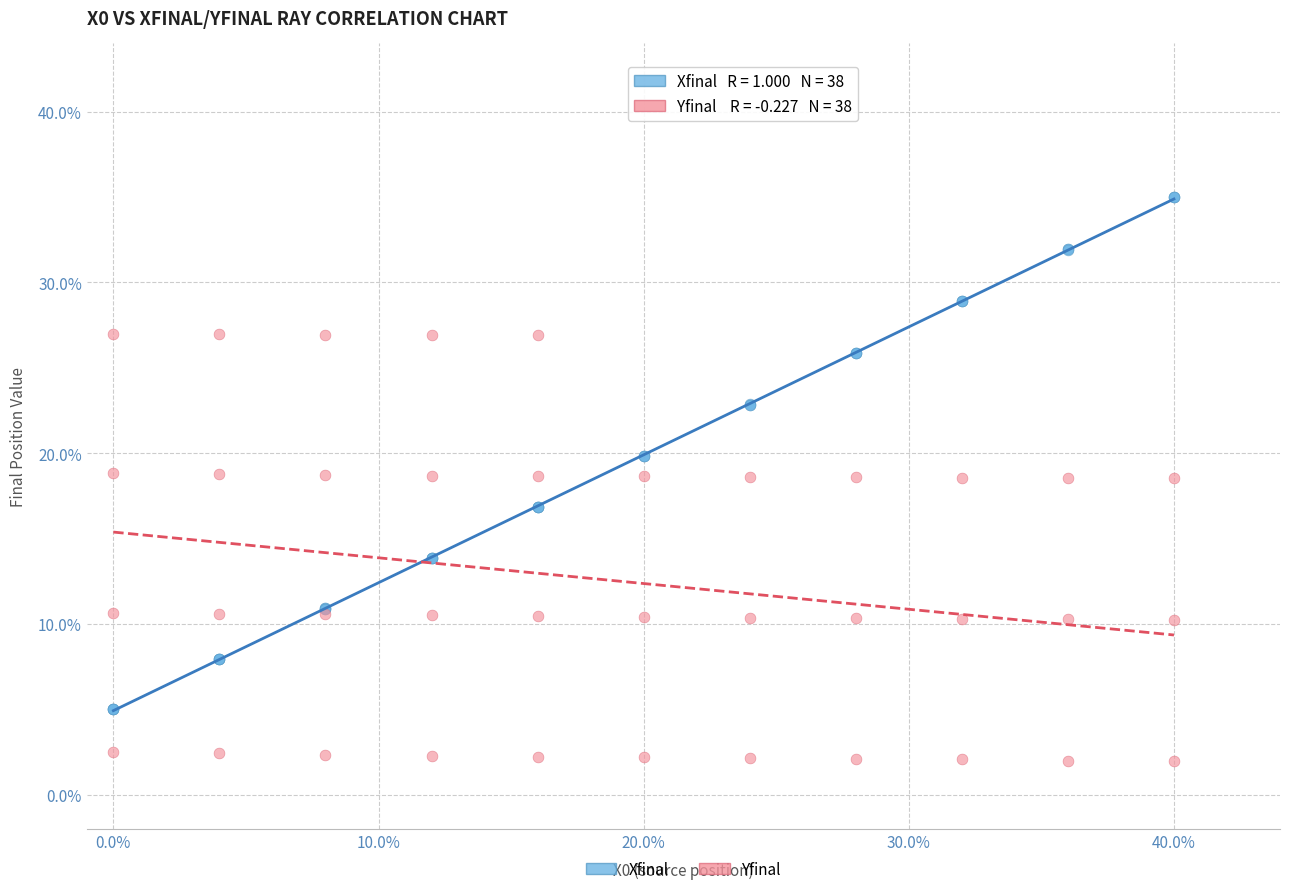

What are all the series names shown in the legend?

Xfinal, Yfinal